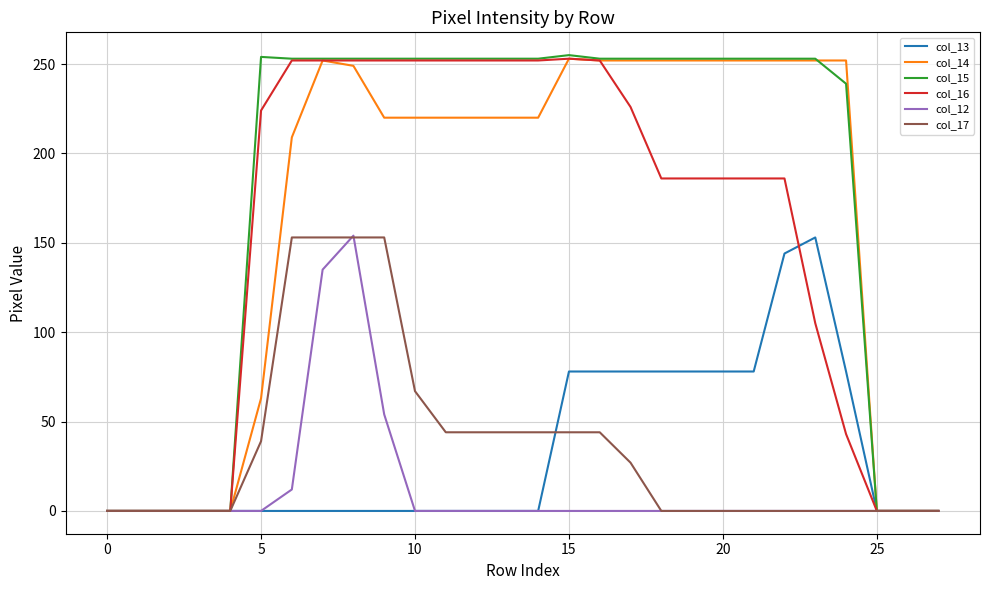

How many series are shown in this chart?

6